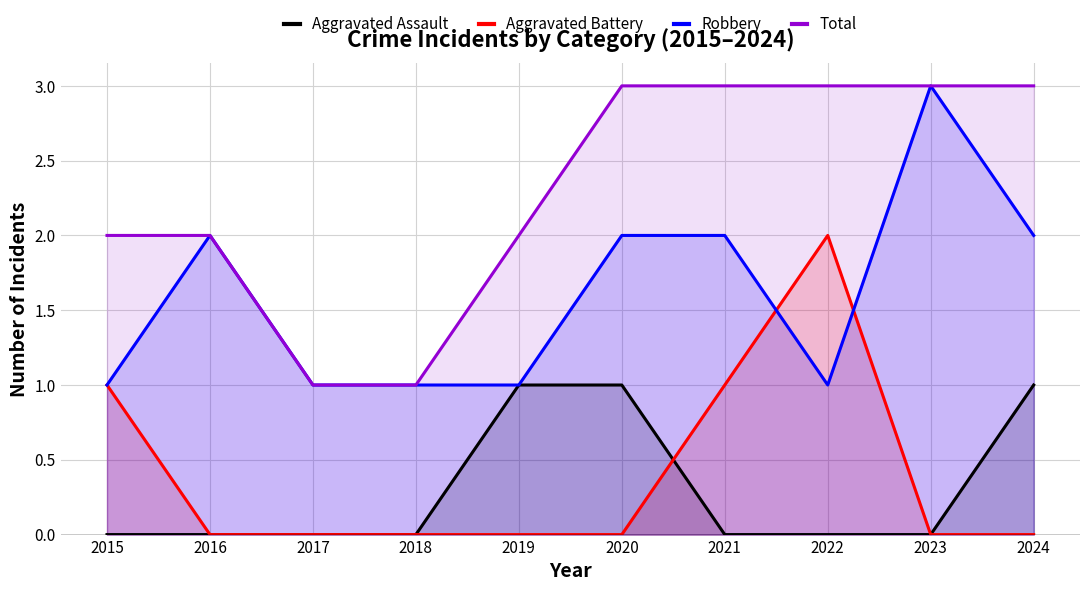

Reading left to right, transcribe all the data shown in this chart.

Aggravated Assault: 2015=0	2016=0	2017=0	2018=0	2019=1	2020=1	2021=0	2022=0	2023=0	2024=1
Aggravated Battery: 2015=1	2016=0	2017=0	2018=0	2019=0	2020=0	2021=1	2022=2	2023=0	2024=0
Robbery: 2015=1	2016=2	2017=1	2018=1	2019=1	2020=2	2021=2	2022=1	2023=3	2024=2
Total: 2015=2	2016=2	2017=1	2018=1	2019=2	2020=3	2021=3	2022=3	2023=3	2024=3